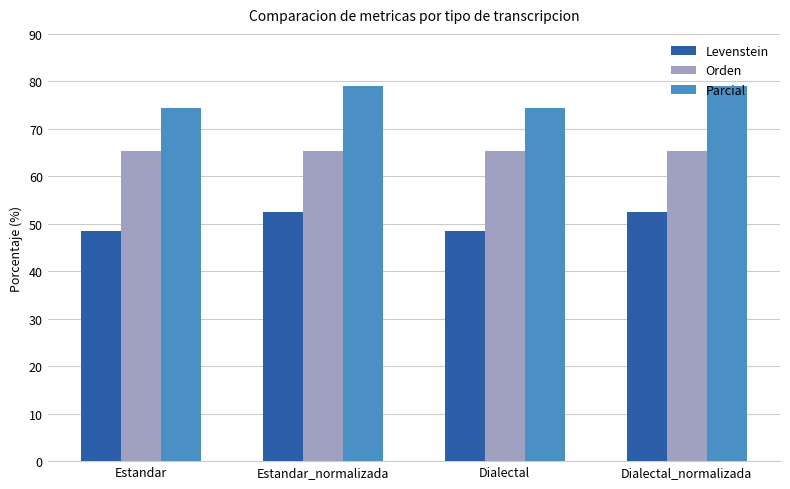

Reading right to left, list all the values displayed in this chart.

Levenstein: 52.4	48.5	52.4	48.5
Orden: 65.4	65.4	65.4	65.4
Parcial: 79.1	74.5	79.1	74.5